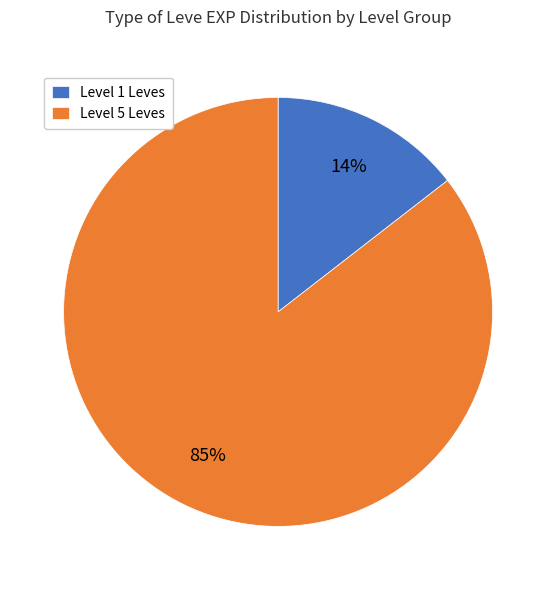

Count the number of slices in the pie.

2